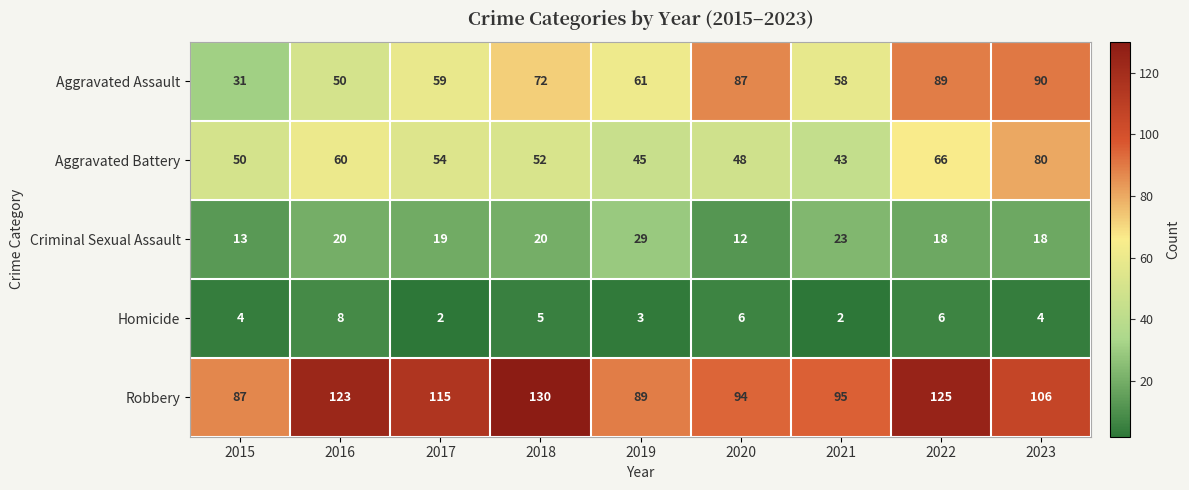

At how many categories does at least one series exceed 12?

9